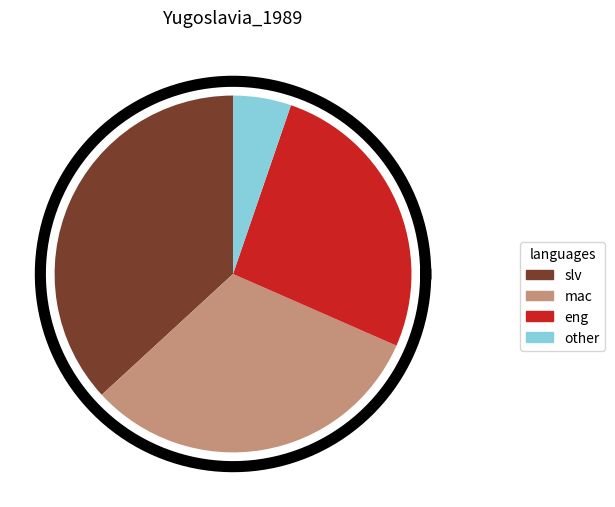

What portion of the pie excludes 2?

57.1%